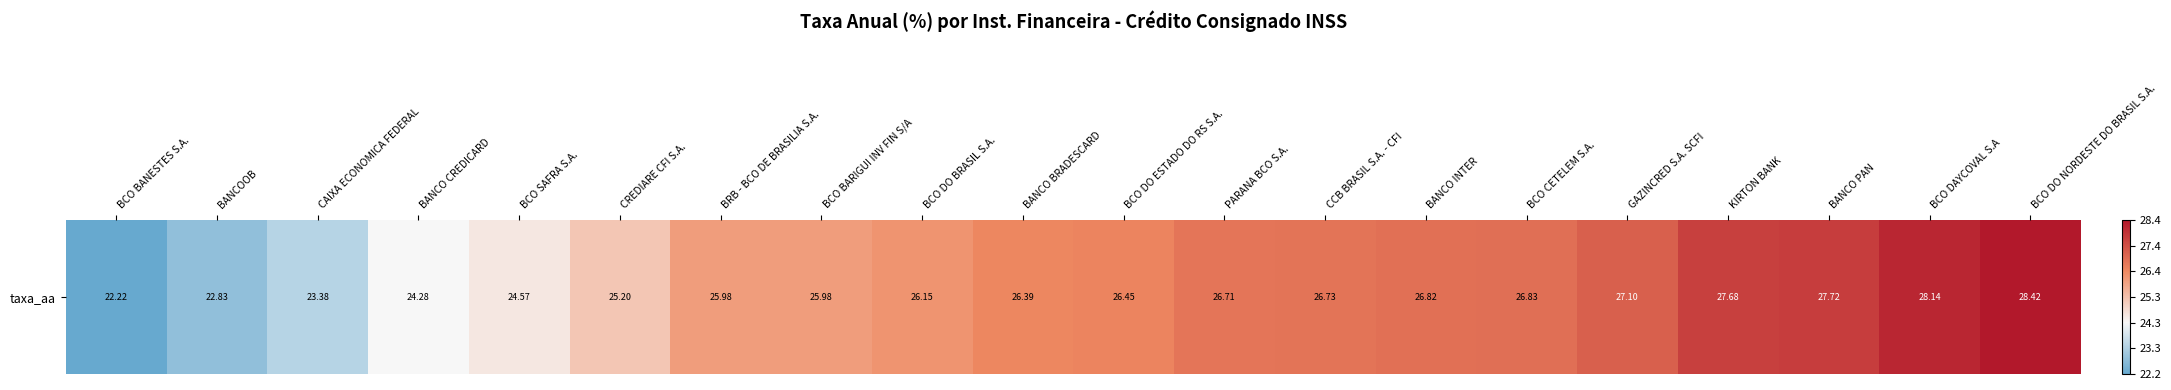

How many data points are less than 26?

8